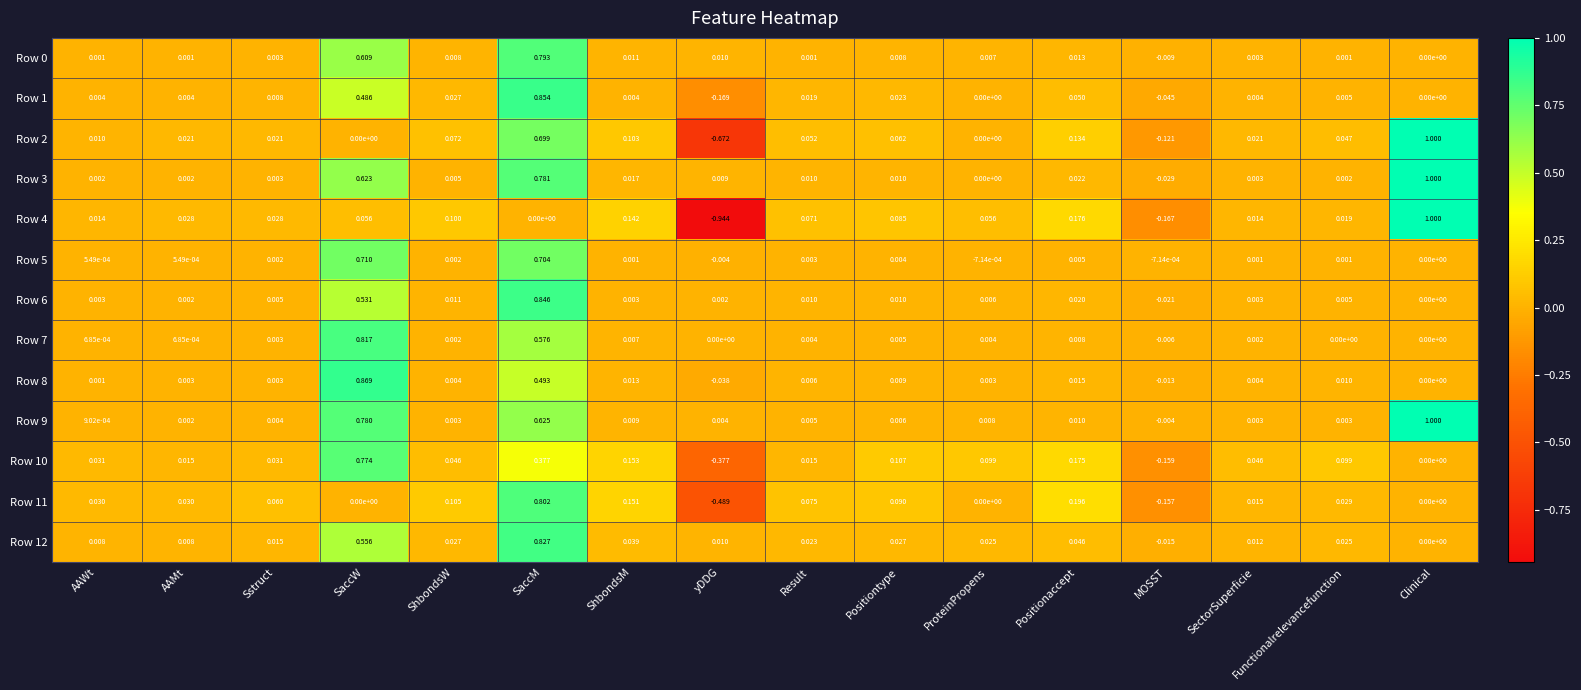

At which label does Row 8 reach its minimum?

yDDG